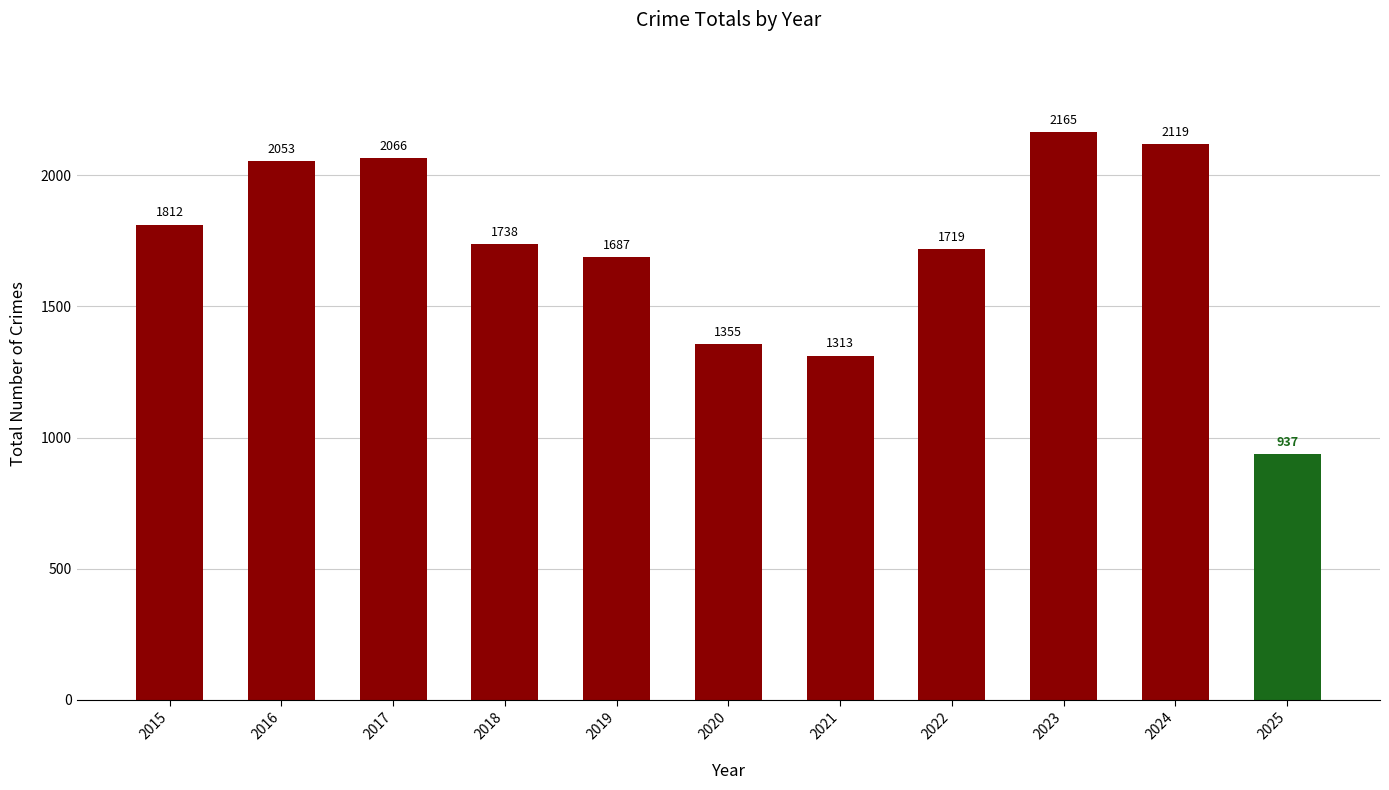

Where does the data first go above 1738?

2015